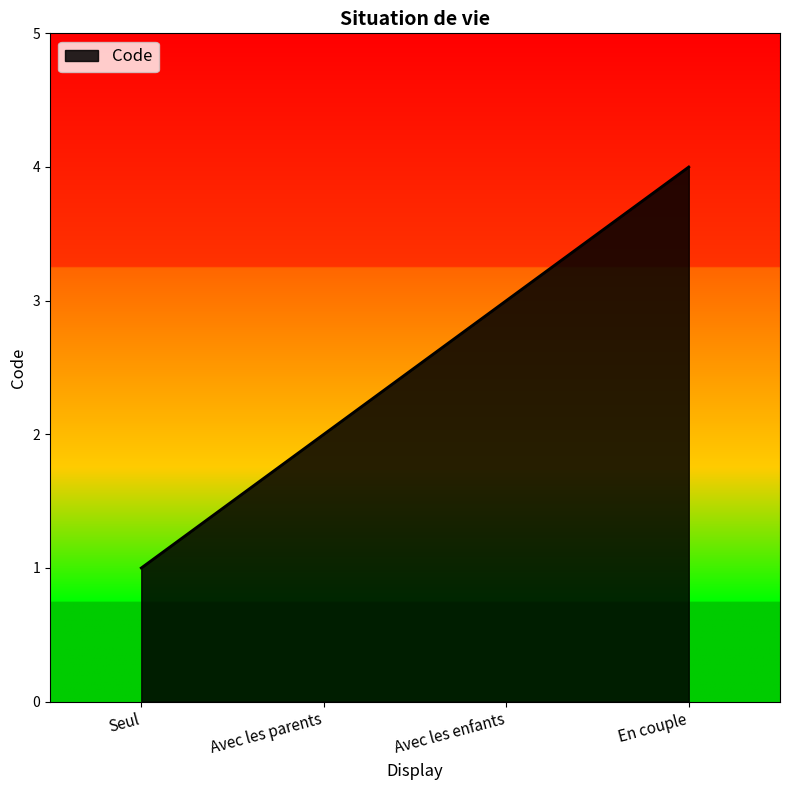

What is the difference between the maximum and minimum values?

3